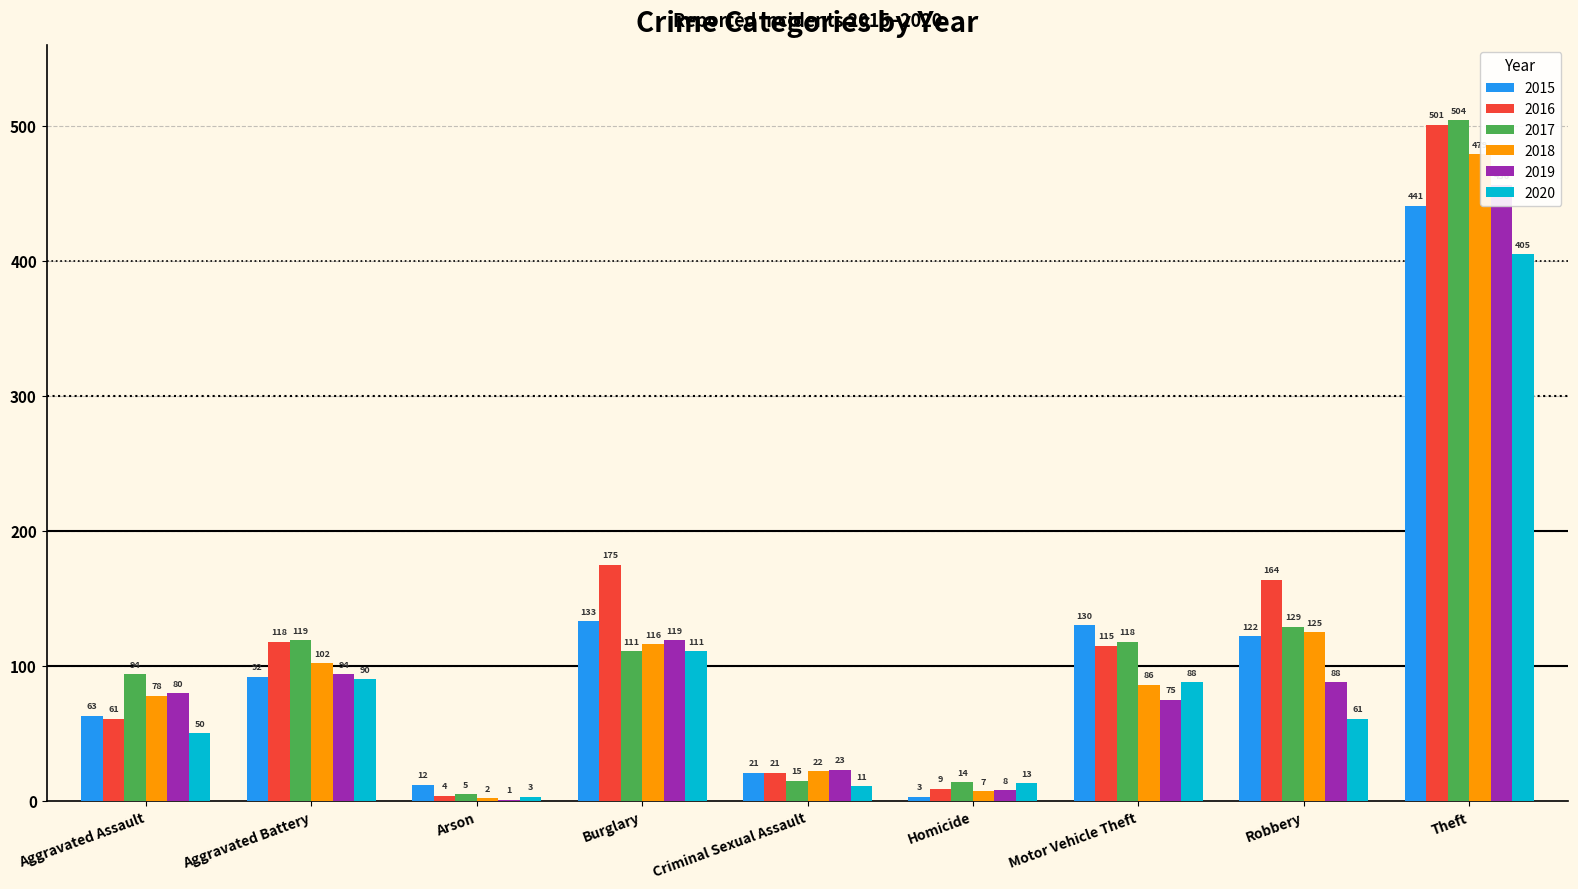

Reading right to left, transcribe all the data shown in this chart.

2015: Theft=441	Robbery=122	Motor Vehicle Theft=130	Homicide=3	Criminal Sexual Assault=21	Burglary=133	Arson=12	Aggravated Battery=92	Aggravated Assault=63
2016: Theft=501	Robbery=164	Motor Vehicle Theft=115	Homicide=9	Criminal Sexual Assault=21	Burglary=175	Arson=4	Aggravated Battery=118	Aggravated Assault=61
2017: Theft=504	Robbery=129	Motor Vehicle Theft=118	Homicide=14	Criminal Sexual Assault=15	Burglary=111	Arson=5	Aggravated Battery=119	Aggravated Assault=94
2018: Theft=479	Robbery=125	Motor Vehicle Theft=86	Homicide=7	Criminal Sexual Assault=22	Burglary=116	Arson=2	Aggravated Battery=102	Aggravated Assault=78
2019: Theft=456	Robbery=88	Motor Vehicle Theft=75	Homicide=8	Criminal Sexual Assault=23	Burglary=119	Arson=1	Aggravated Battery=94	Aggravated Assault=80
2020: Theft=405	Robbery=61	Motor Vehicle Theft=88	Homicide=13	Criminal Sexual Assault=11	Burglary=111	Arson=3	Aggravated Battery=90	Aggravated Assault=50